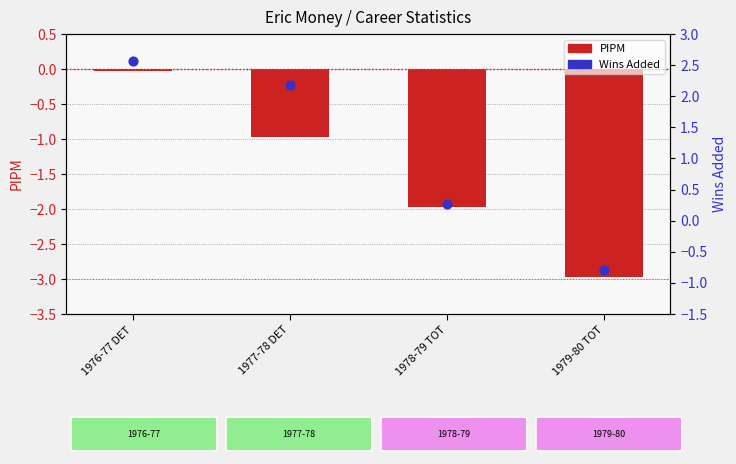

What are all the series names shown in the legend?

PIPM, Wins Added